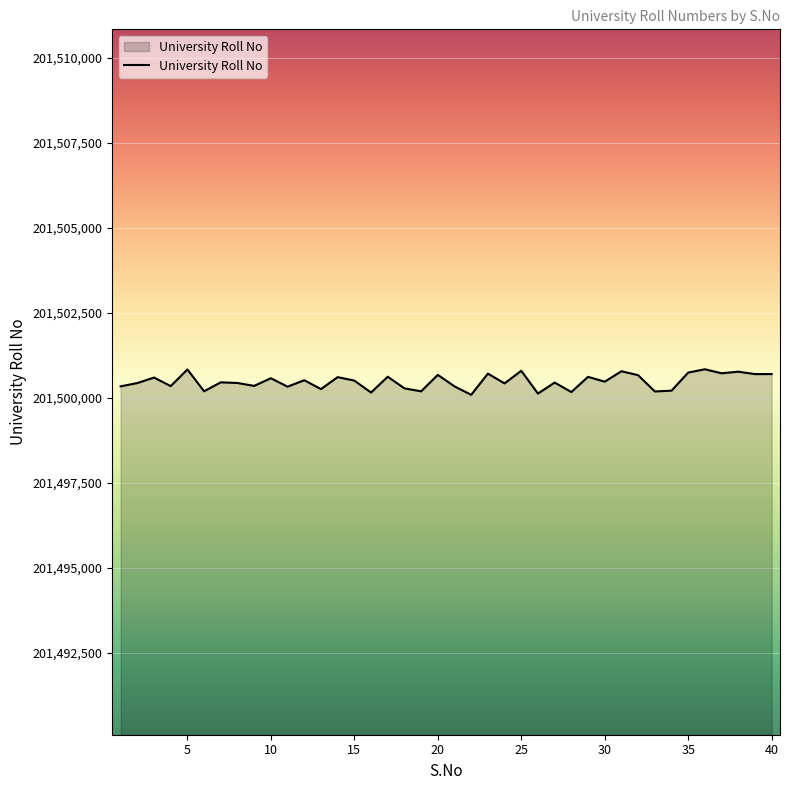

What is the minimum value shown in the chart?

201500084